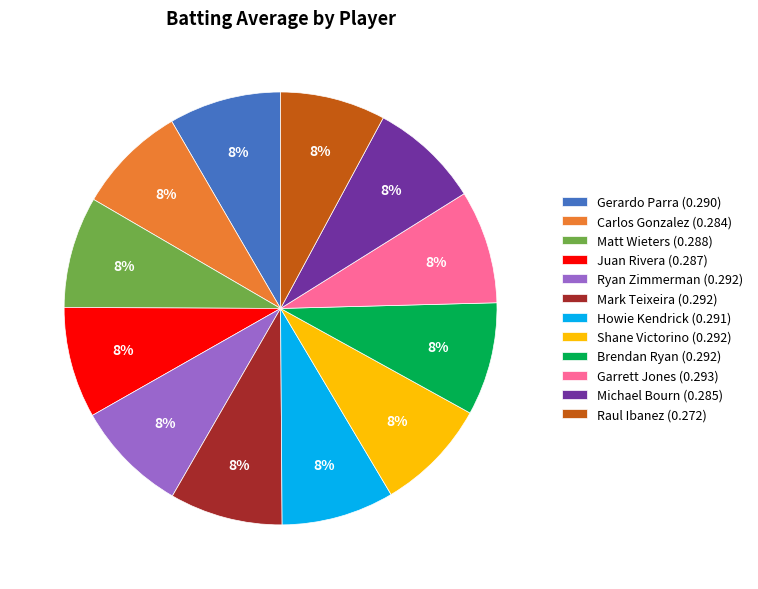

True or false: Raul Ibanez accounts for 18% of the total.

False